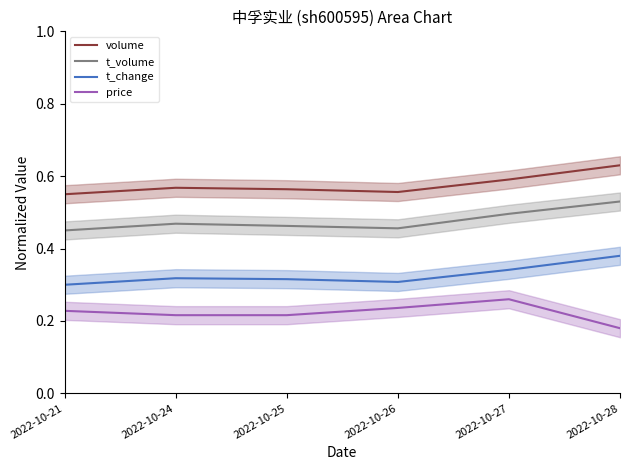

Reading left to right, list all the values displayed in this chart.

volume: 2022-10-21=0.6	2022-10-24=0.6	2022-10-25=0.6	2022-10-26=0.6	2022-10-27=0.6	2022-10-28=0.6
t_volume: 2022-10-21=0.5	2022-10-24=0.5	2022-10-25=0.5	2022-10-26=0.5	2022-10-27=0.5	2022-10-28=0.5
t_change: 2022-10-21=0.3	2022-10-24=0.3	2022-10-25=0.3	2022-10-26=0.3	2022-10-27=0.3	2022-10-28=0.4
price: 2022-10-21=0.2	2022-10-24=0.2	2022-10-25=0.2	2022-10-26=0.2	2022-10-27=0.3	2022-10-28=0.2